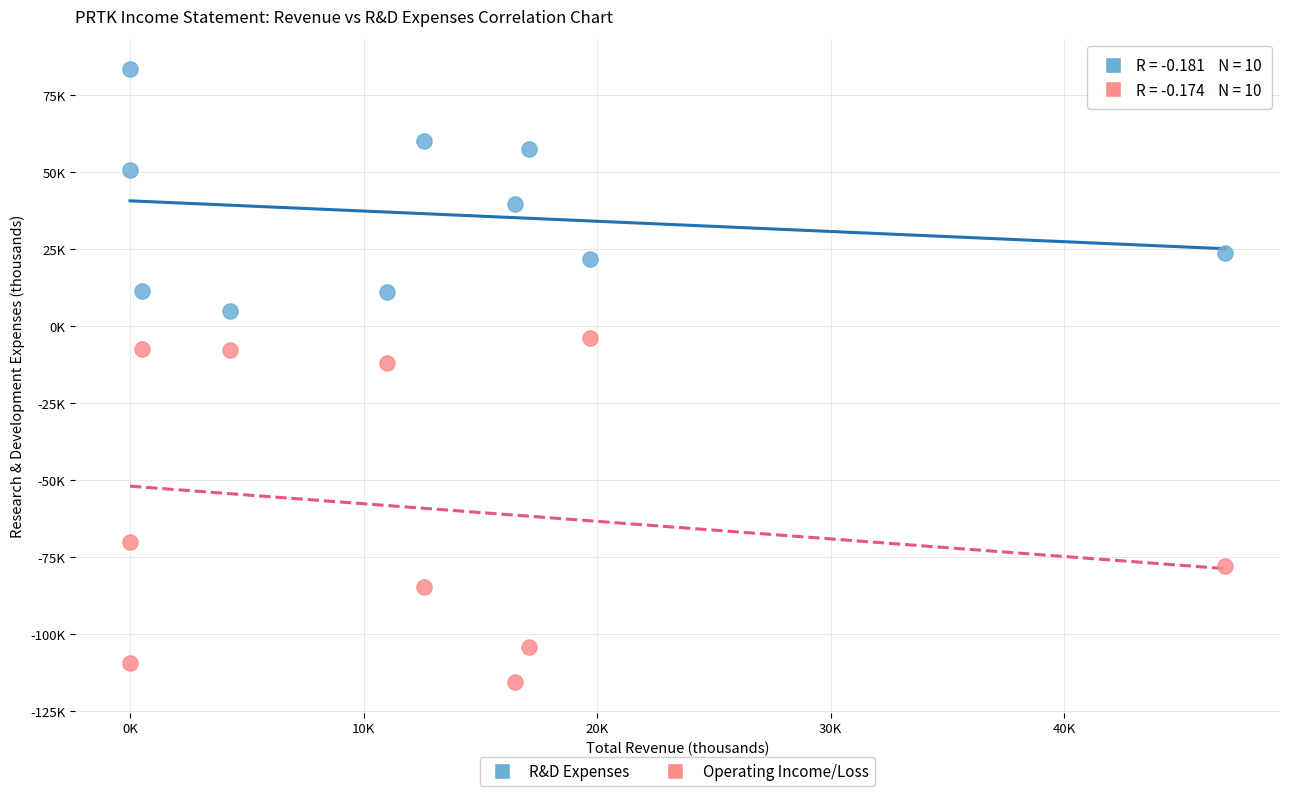

What are all the series names shown in the legend?

R&D Expenses, Operating Income/Loss